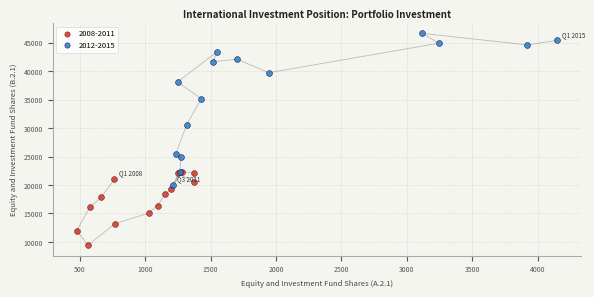

Which series reaches the maximum Y coordinate?

2012-2015